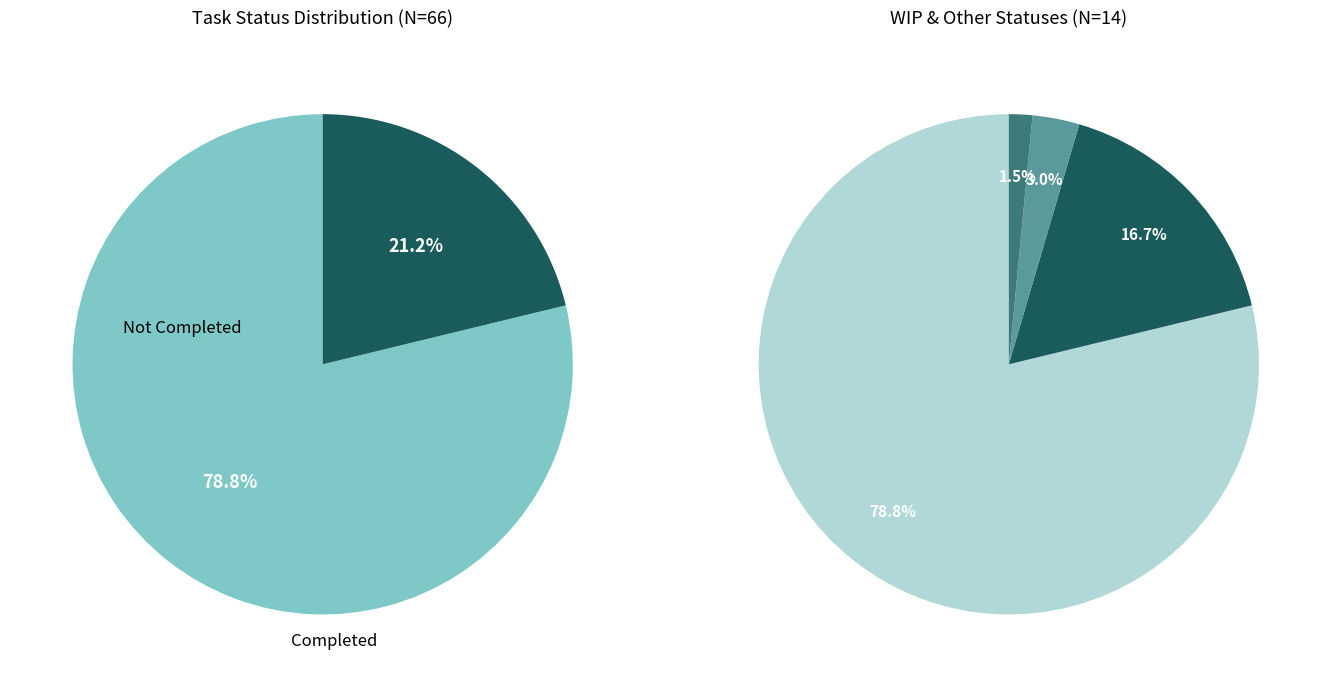

Which slice represents more than half of the pie?

Completed